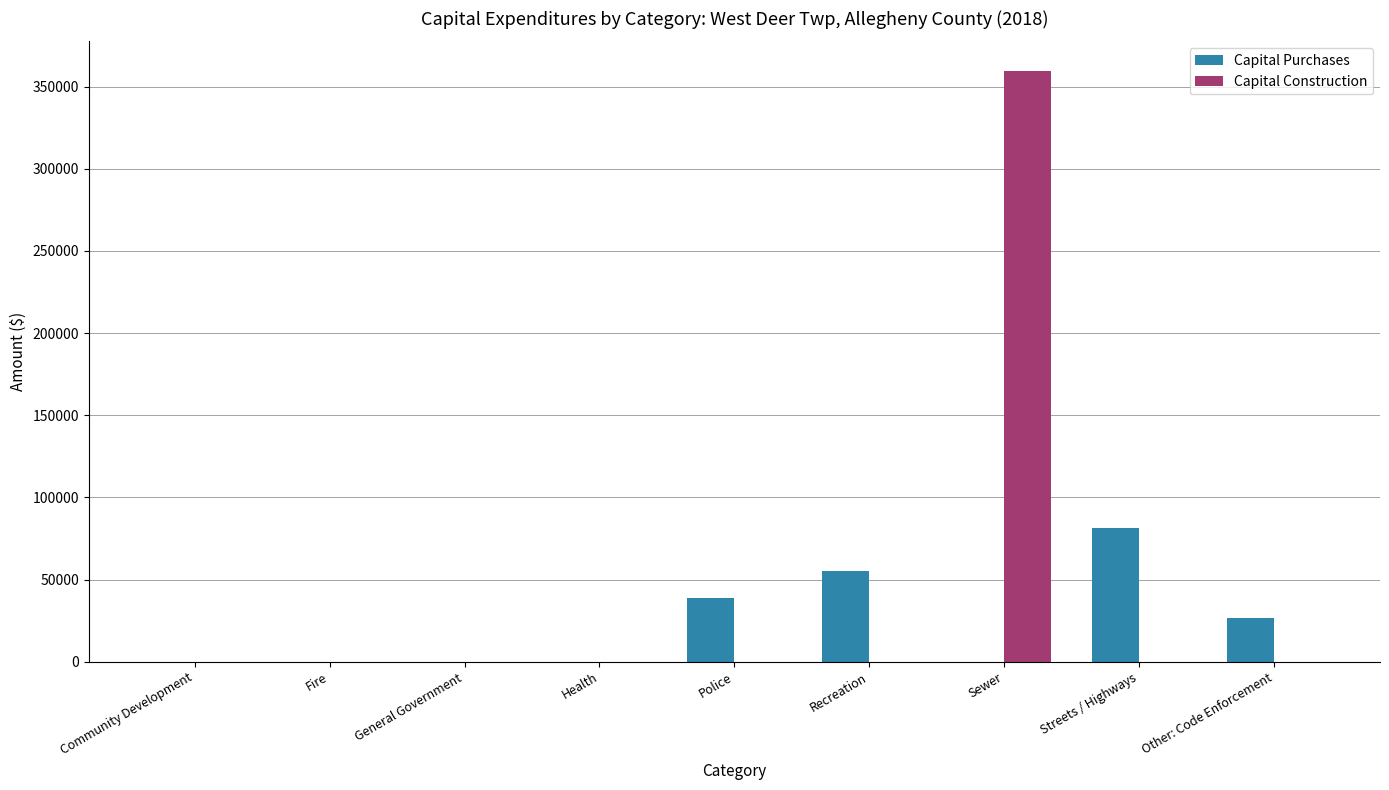

Which series has the largest total across all categories?

Capital Construction